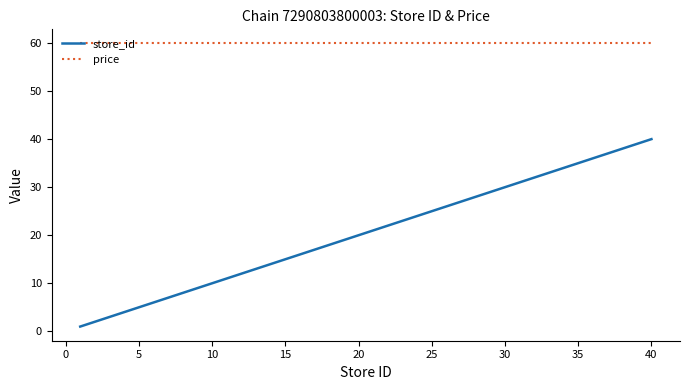

Which series has the largest range (max minus min)?

store_id